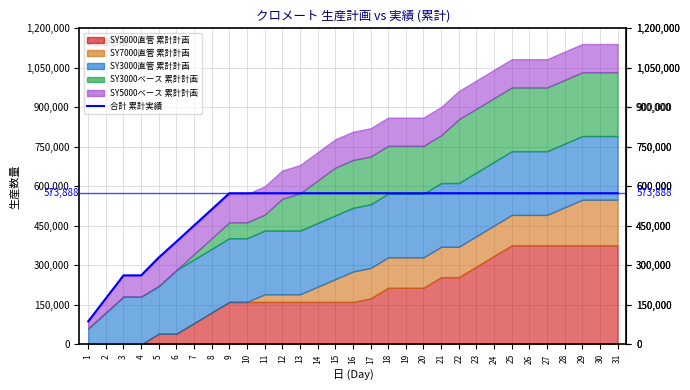

What is the difference between the maximum and minimum values?

486528